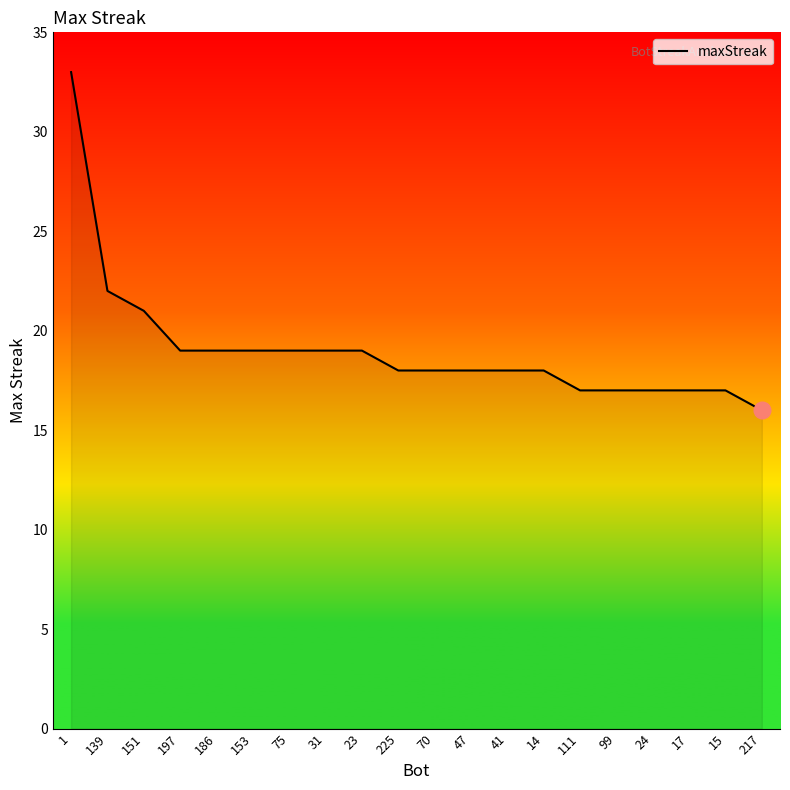

The chart shows a value of 17 at 111. True or false?

True